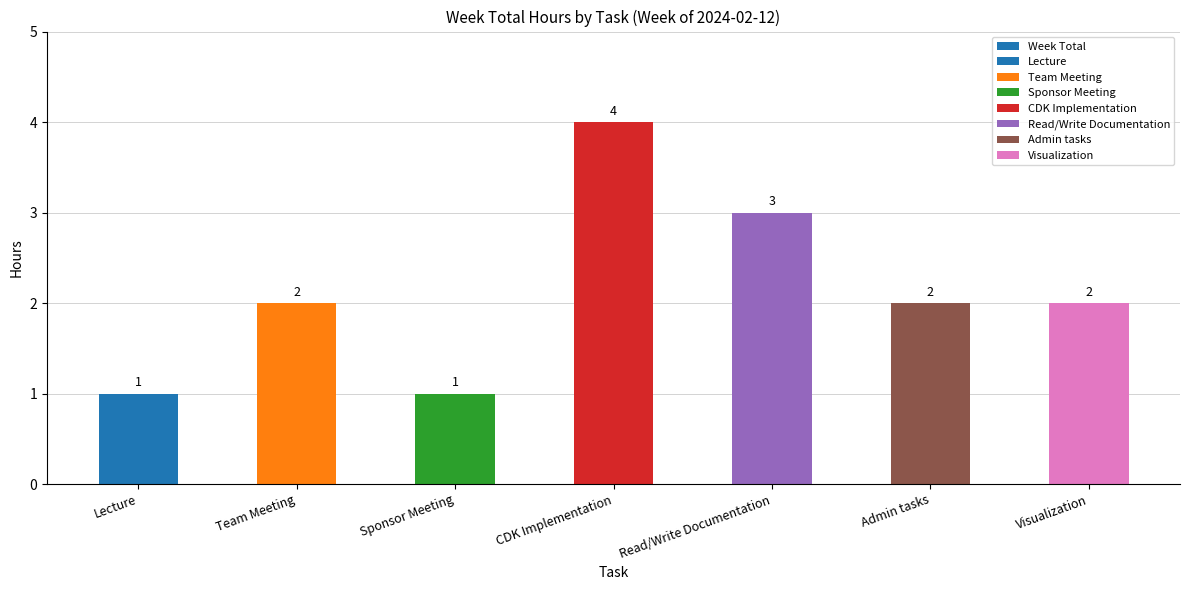

Reading left to right, list all the values displayed in this chart.

Lecture=1	Team Meeting=2	Sponsor Meeting=1	CDK Implementation=4	Read/Write Documentation=3	Admin tasks=2	Visualization=2